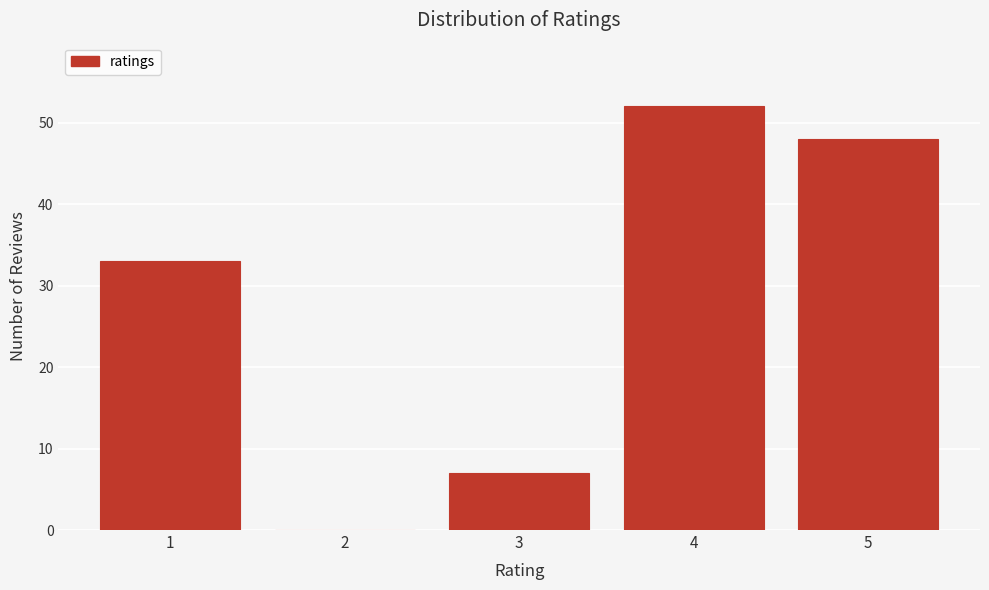

Reading left to right, transcribe all the data shown in this chart.

1=33	2=0	3=7	4=52	5=48